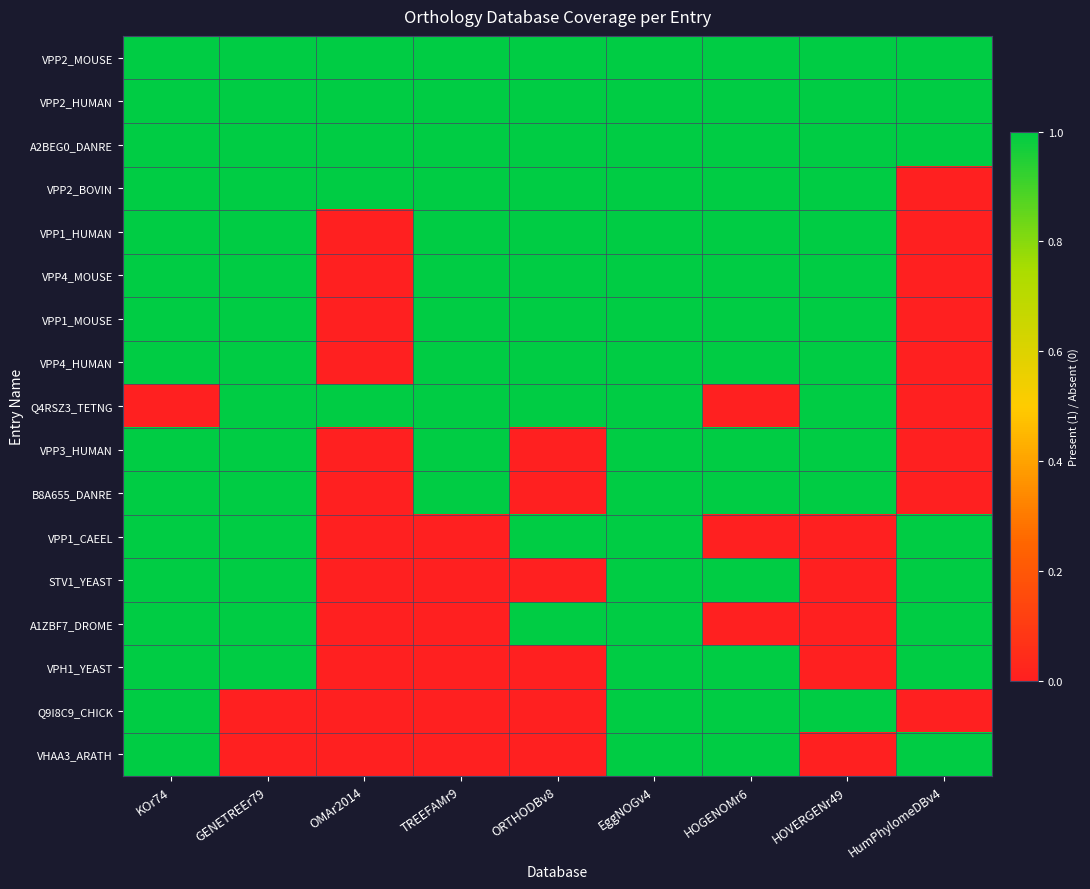

Count the number of categories in the chart.

9